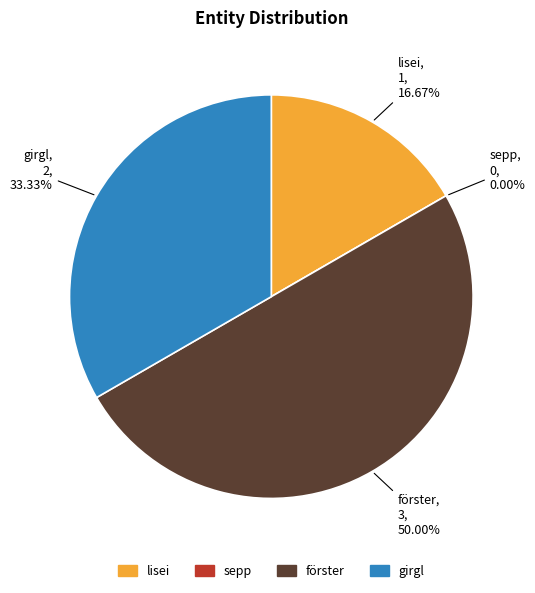

Rank the categories by value from highest to lowest.

förster, girgl, lisei, sepp